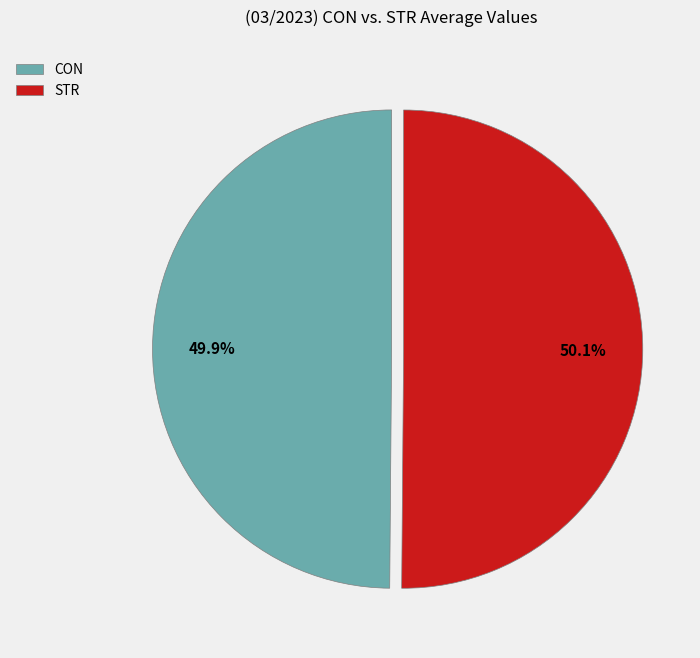

Approximately how many times larger is the value at CON compared to STR?

1.0